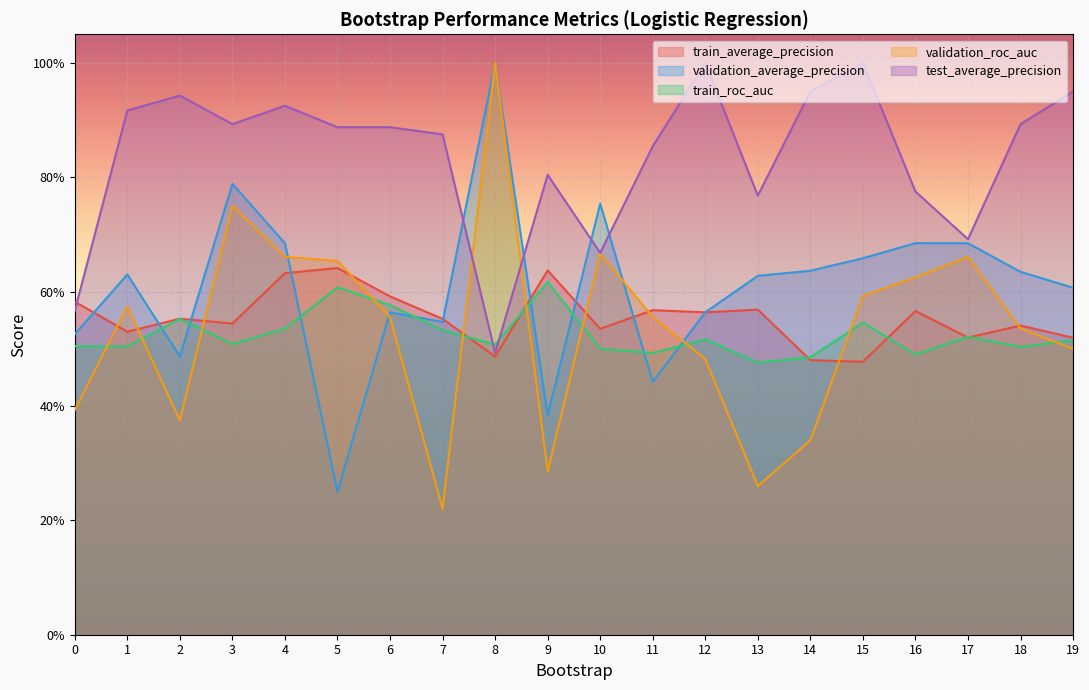

At which label is test_average_precision closest to 0?

8